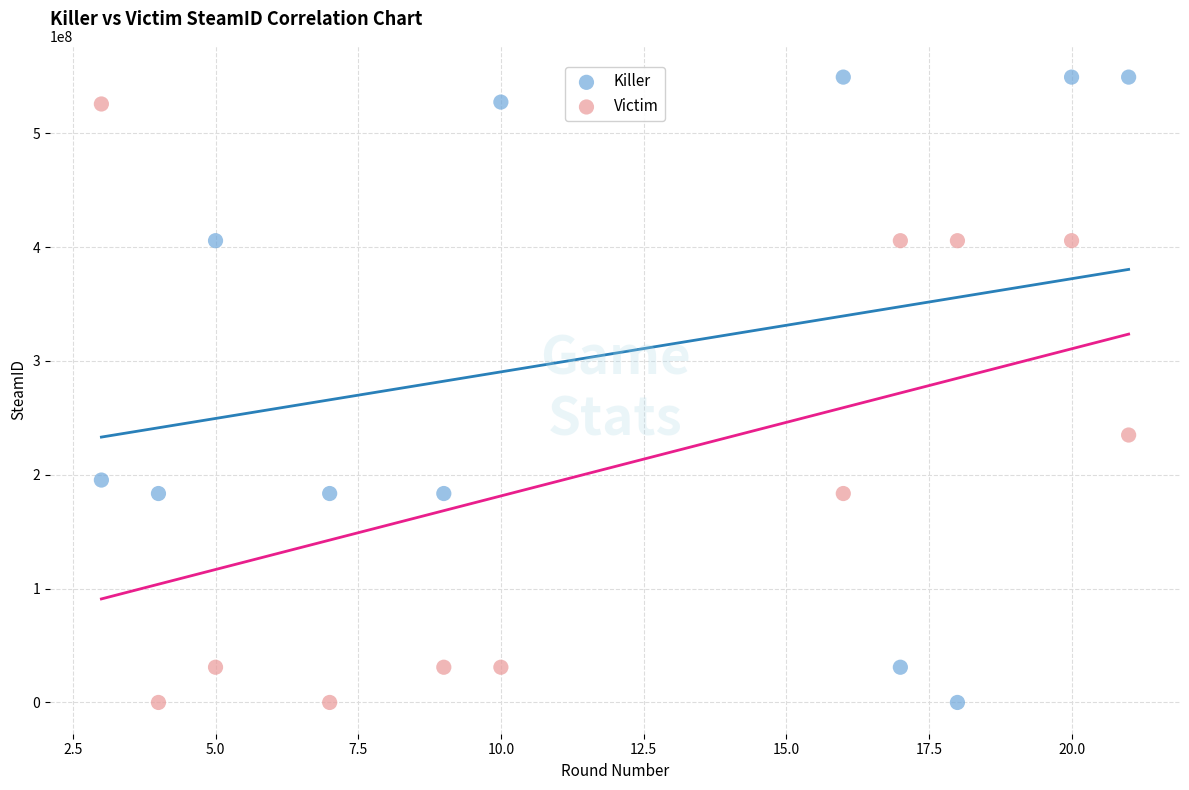

Across all data points, what is the range of X values (max minus min)?

18